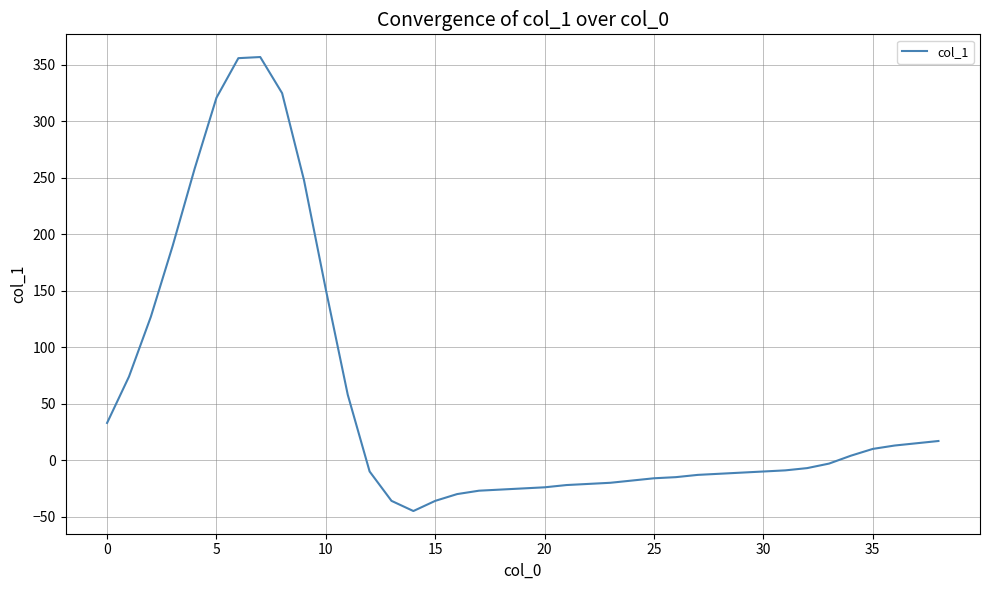

What is the minimum value shown in the chart?

-45